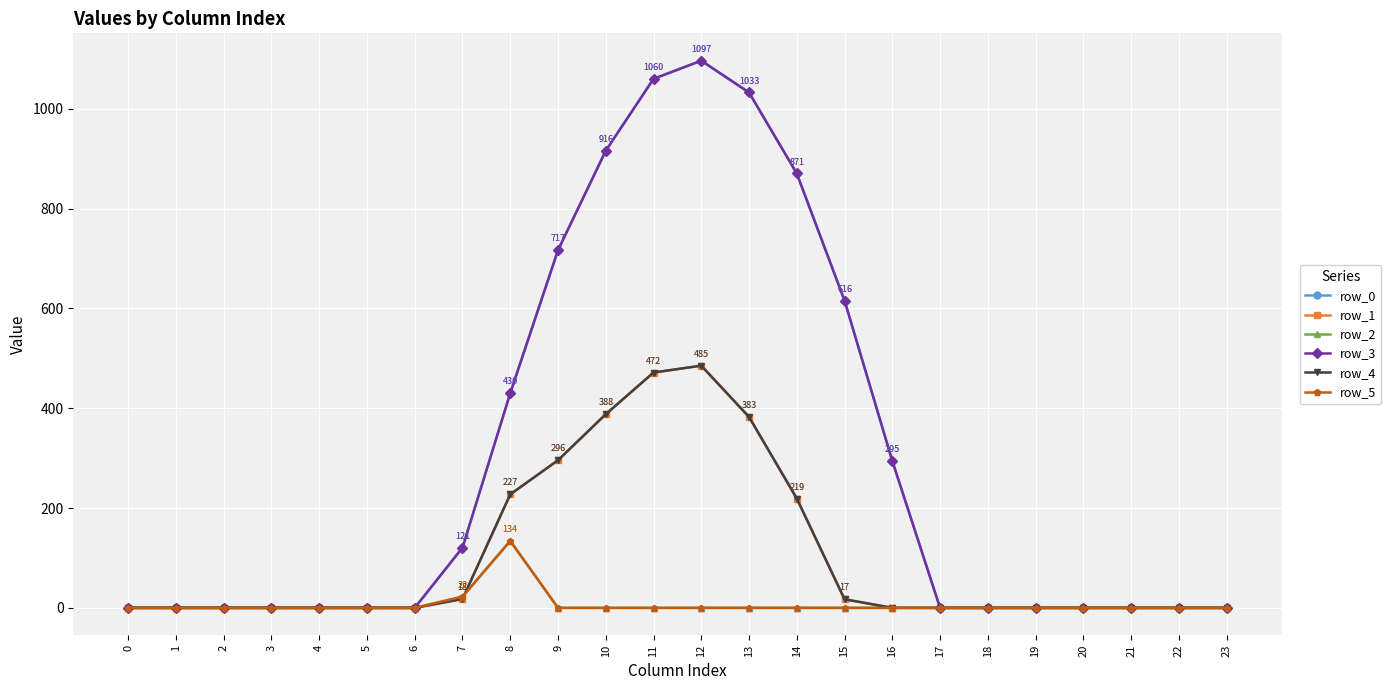

Where do row_2 and row_4 first cross each other?

7 and 8